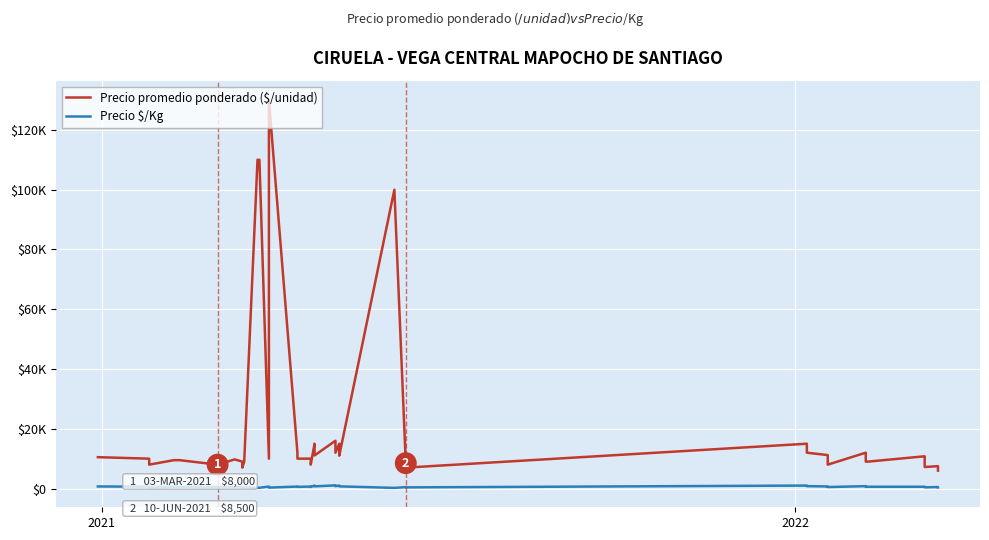

How many data points in Precio promedio ponderado ($/unidad) are above 10000?

17